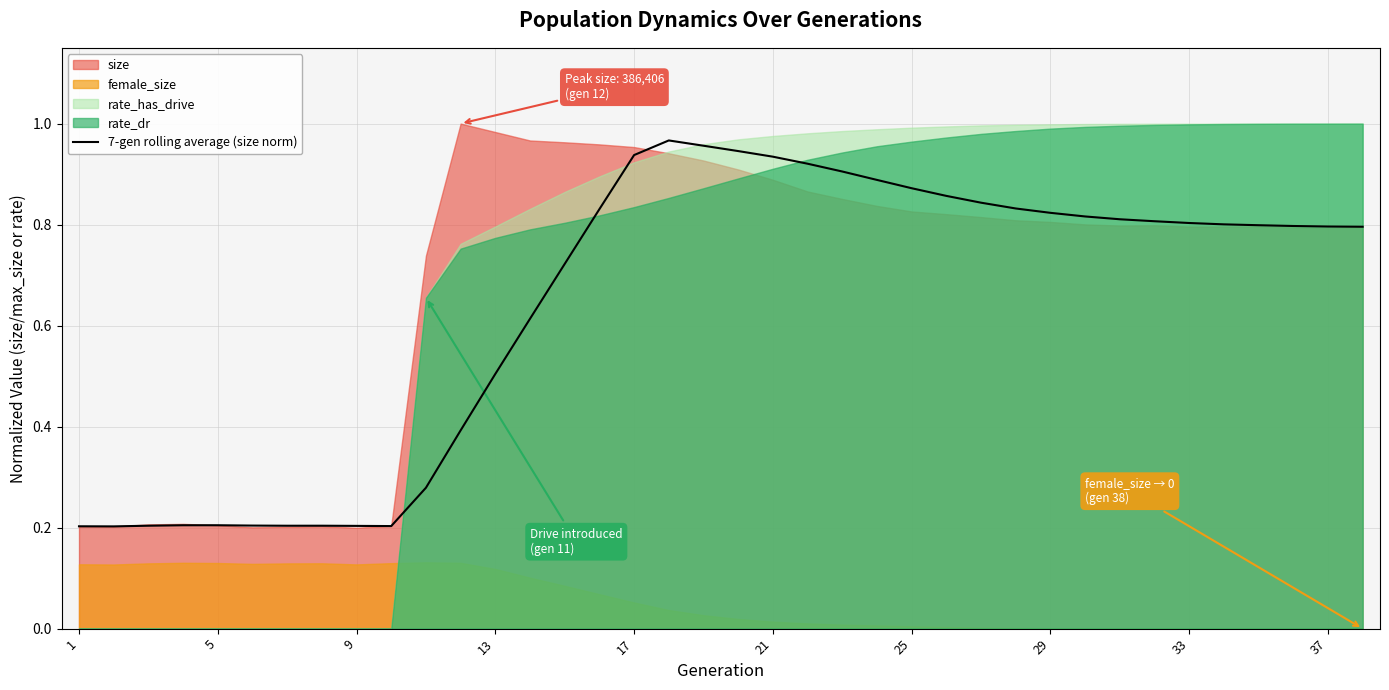

The 7-gen rolling average (size norm) series shows 0.2 at 1. True or false?

True